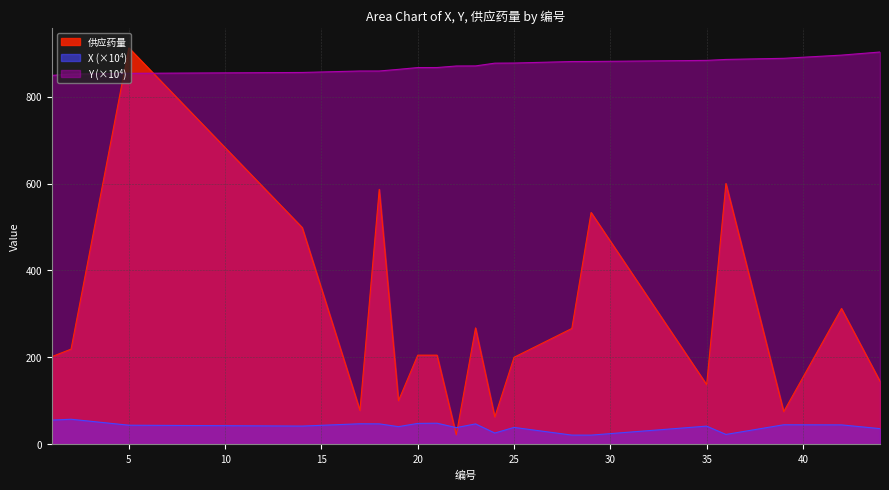

At which category does X reach its first local valley?

14